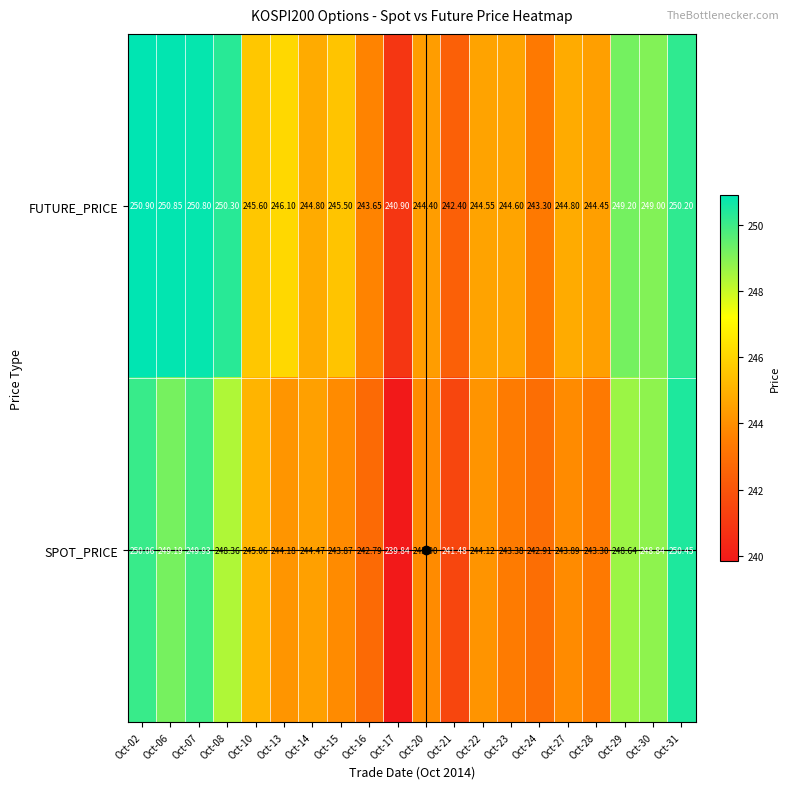

Between Oct-14 and Oct-16, which series saw the biggest shift?

SPOT_PRICE